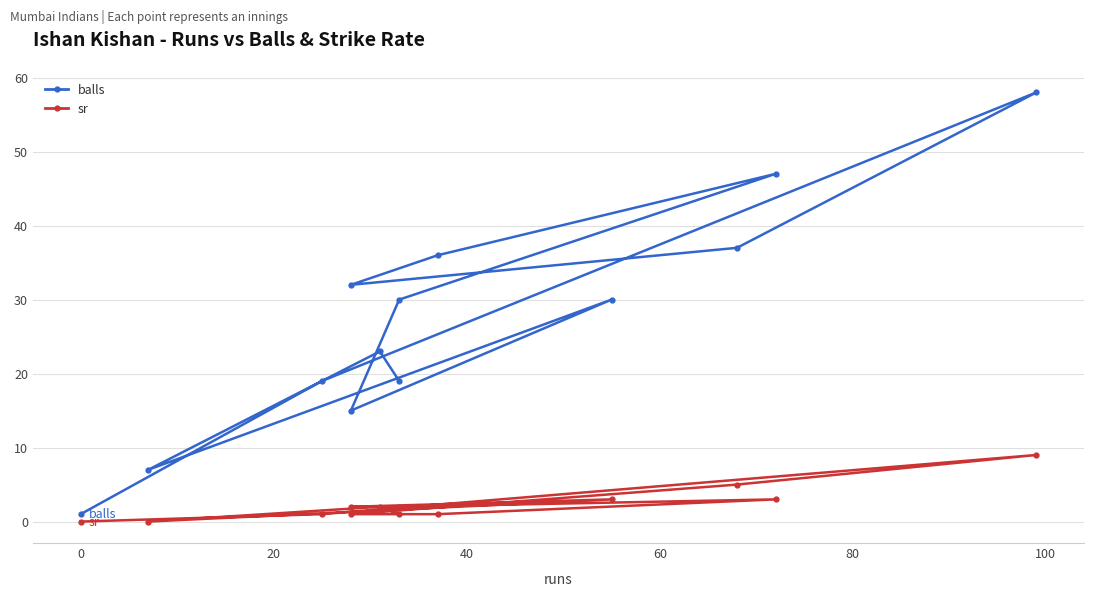

Does the chart display data point markers on the line(s)?

Yes